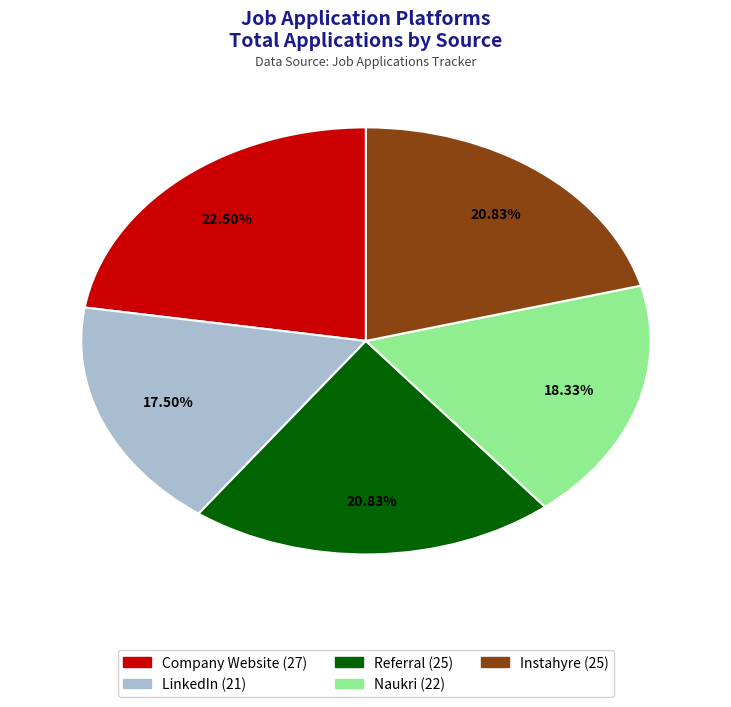

Between LinkedIn and Company Website, which is larger?

Company Website